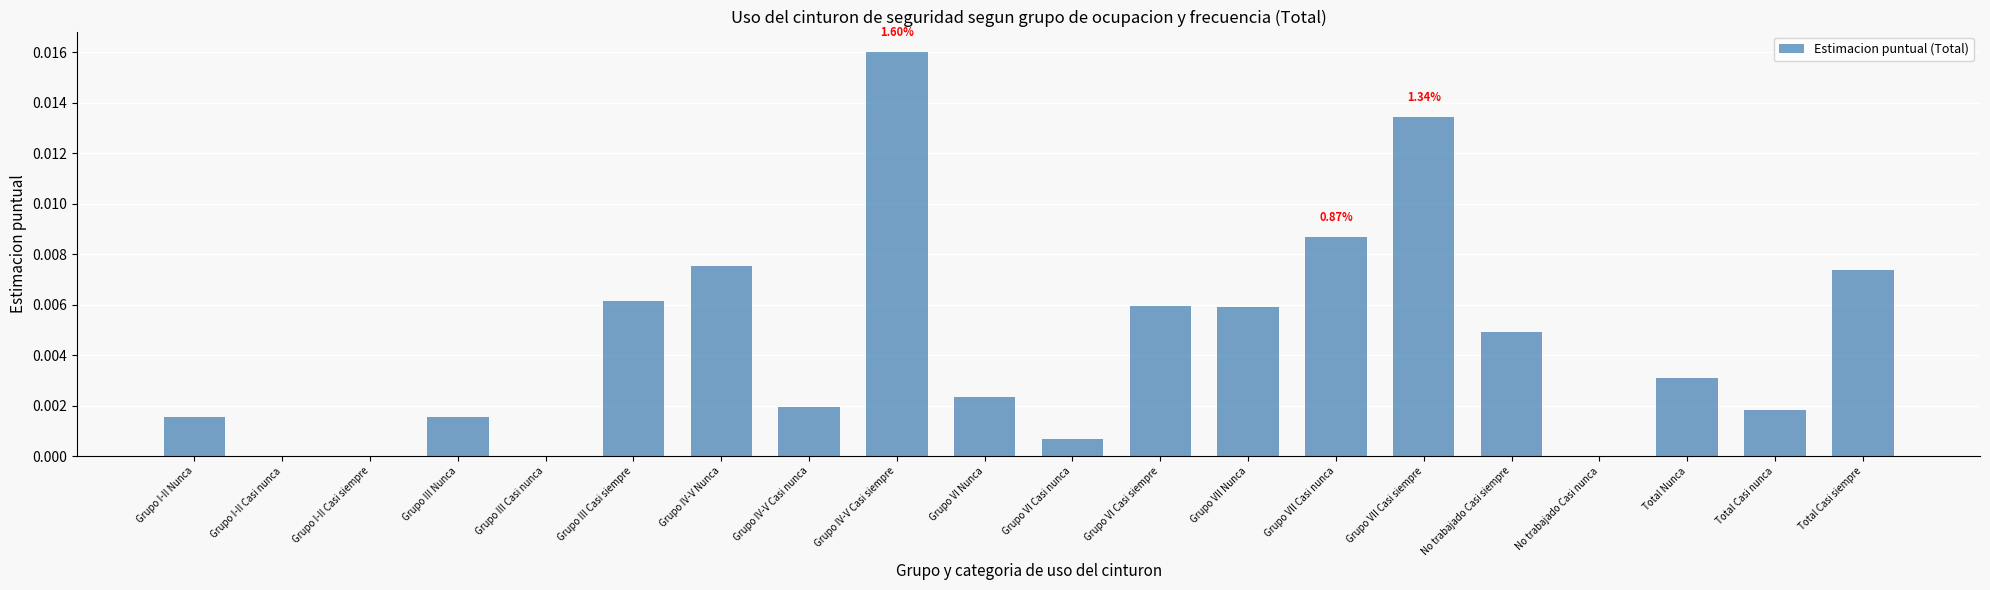

Which label corresponds to the largest value in the chart?

Grupo IV-V Casi siempre